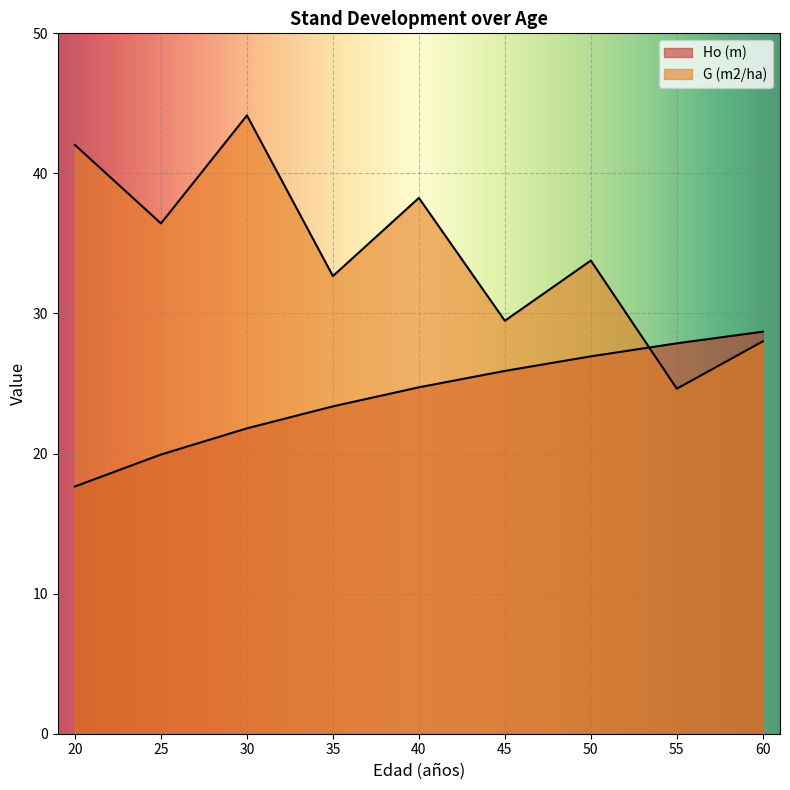

What is the average value of the Ho (m) series?

24.1